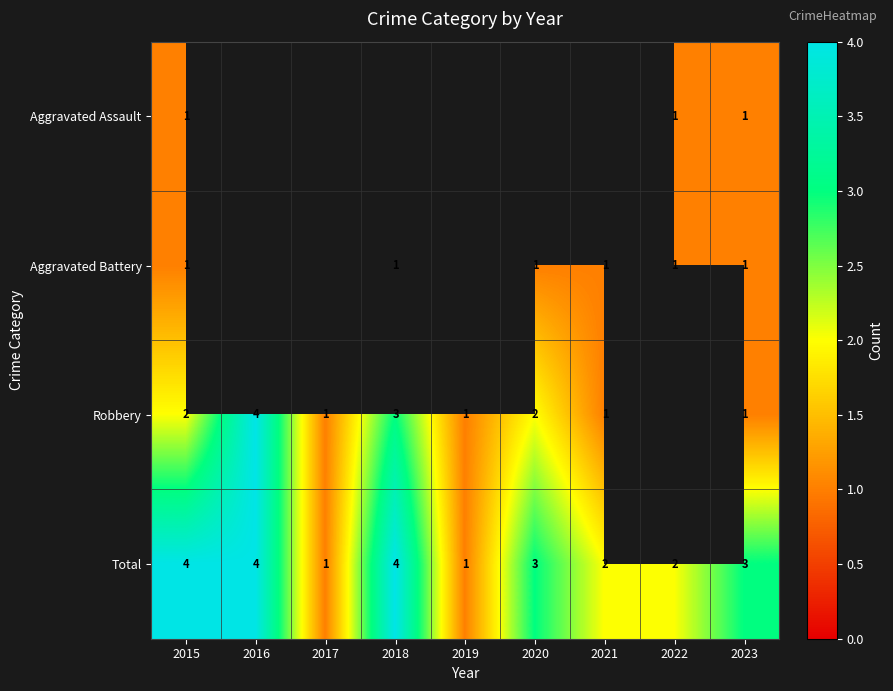

The Robbery series shows 2.0 at 2018. True or false?

False